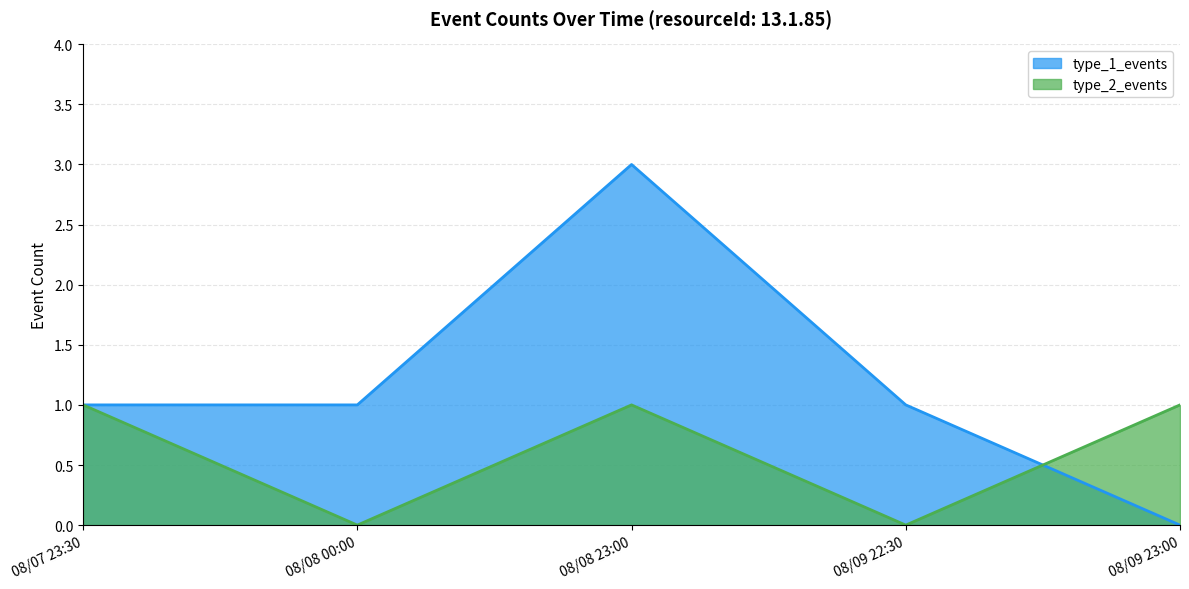

How many distinct data groups are displayed?

2